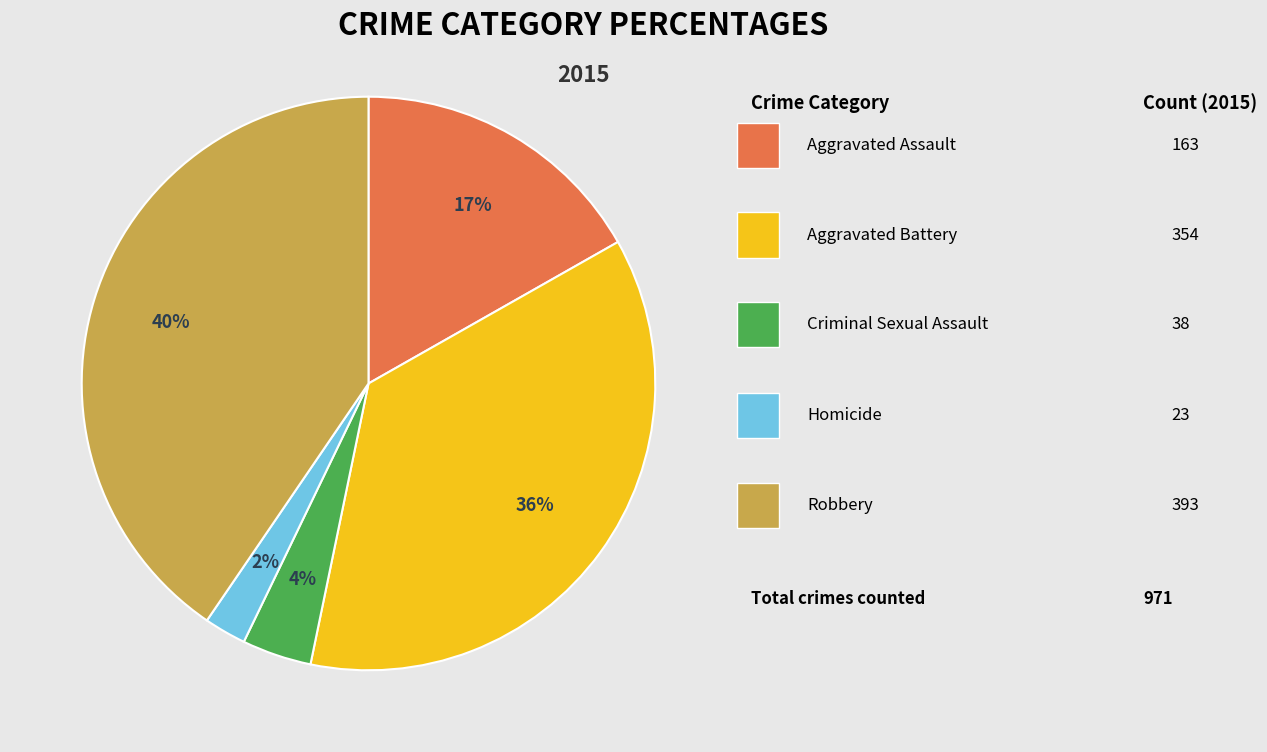

Count the number of slices in the pie.

5